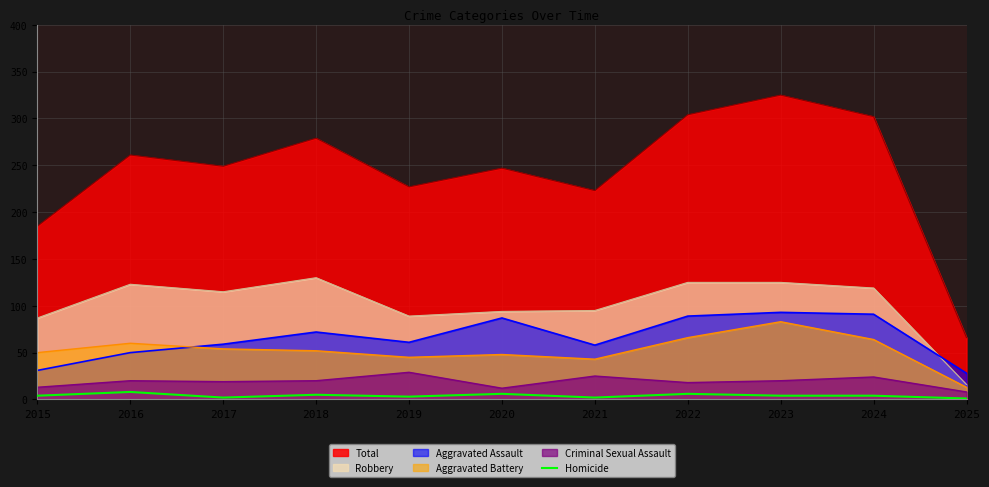

Which series has the largest total across all categories?

Total